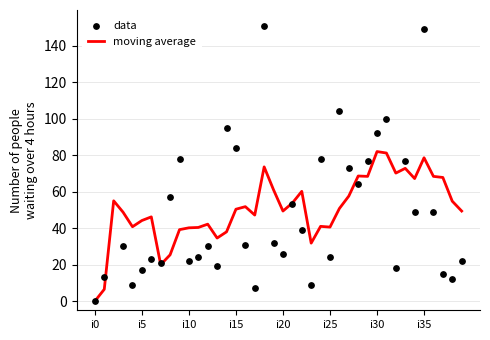

Which series has the widest spread of Y values?

data